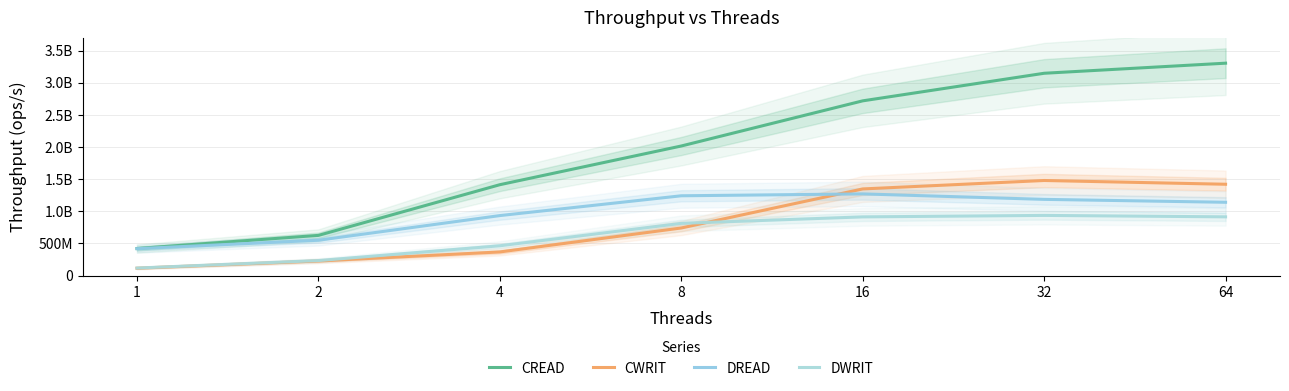

Rank the categories by CREAD value from highest to lowest.

64, 32, 16, 8, 4, 2, 1